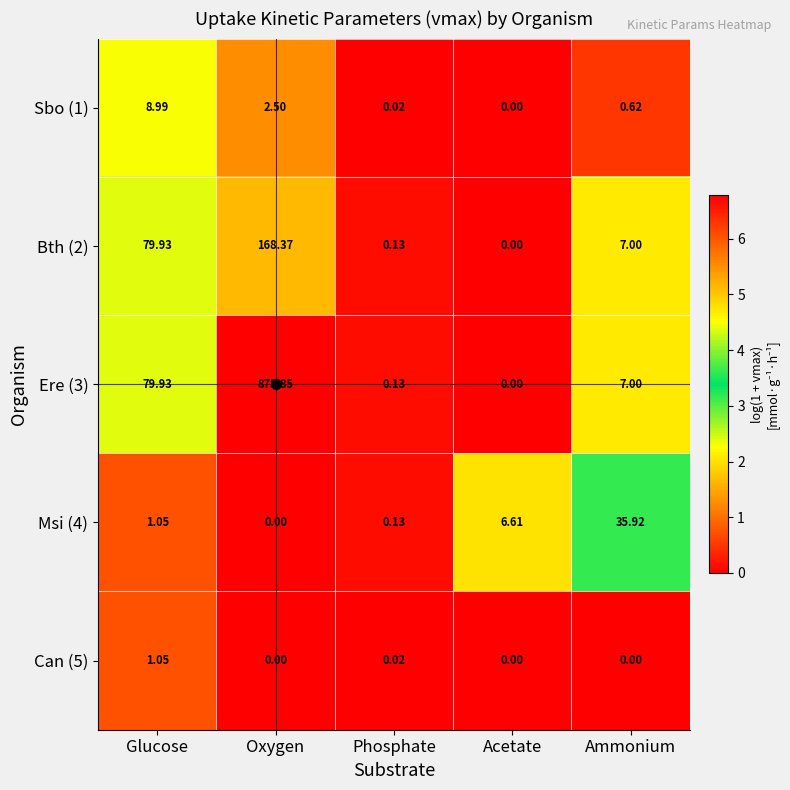

At which label is Sbo (1) closest to 4?

Oxygen